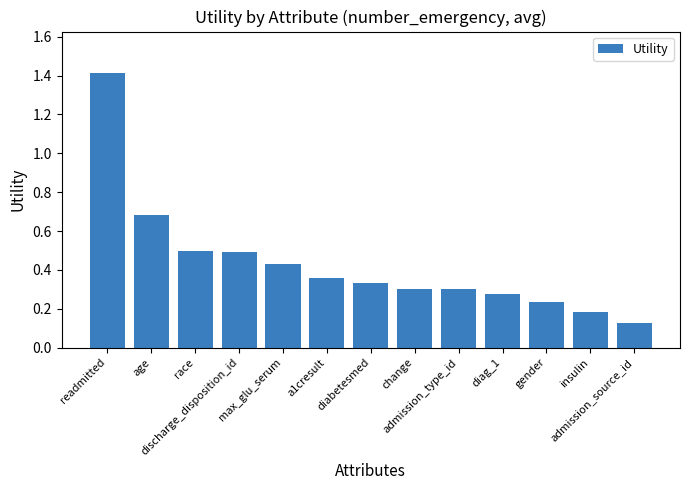

What is the difference between the maximum and minimum values?

1.3